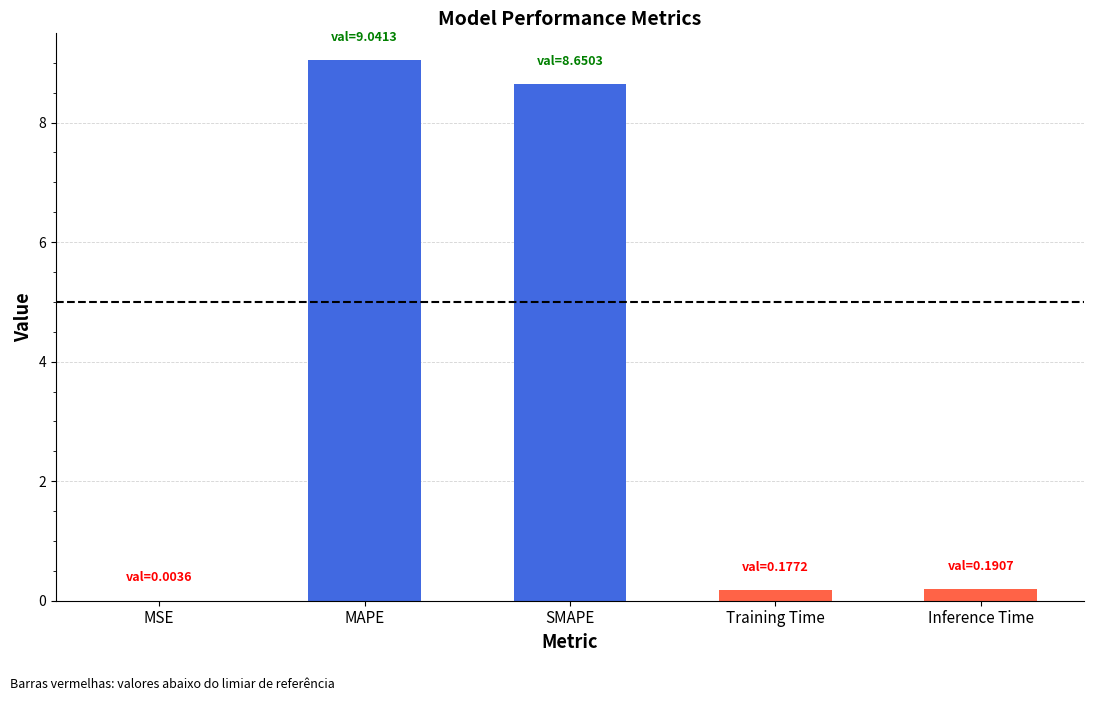

True or false: the data shows 5.2 at SMAPE.

False